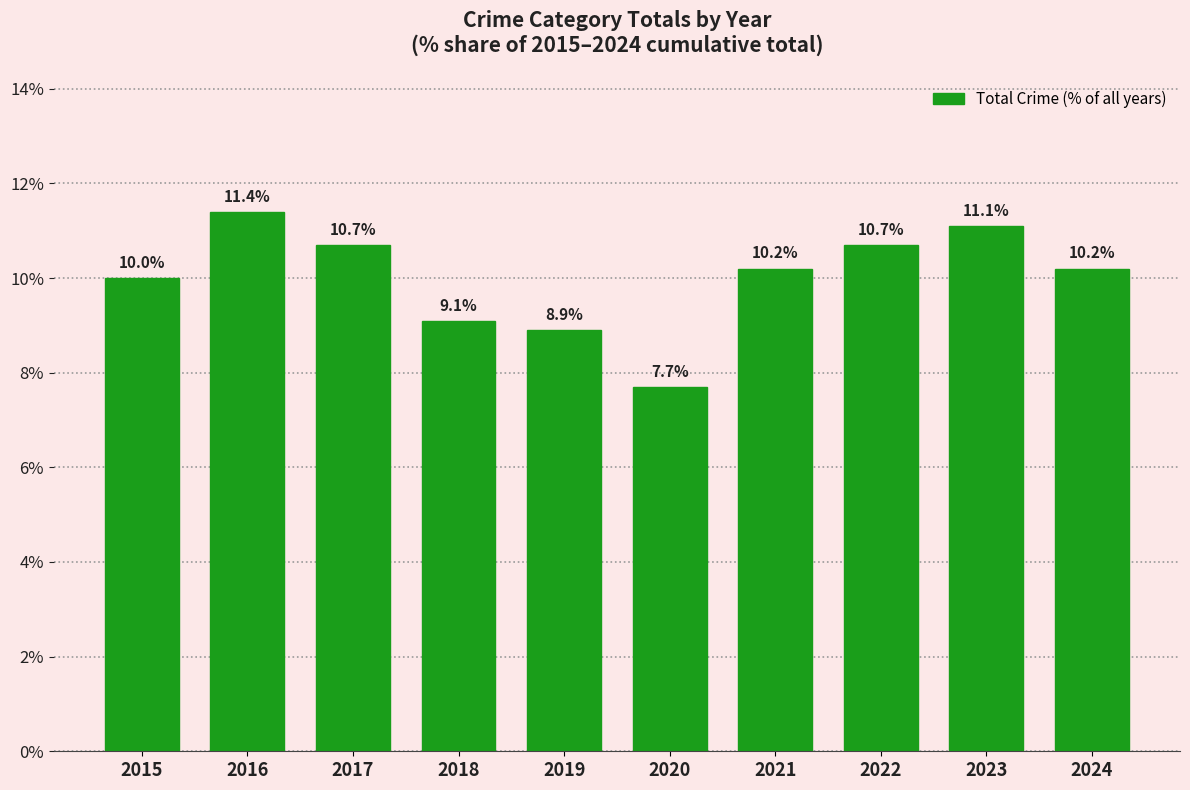

Does the chart contain any negative values?

No